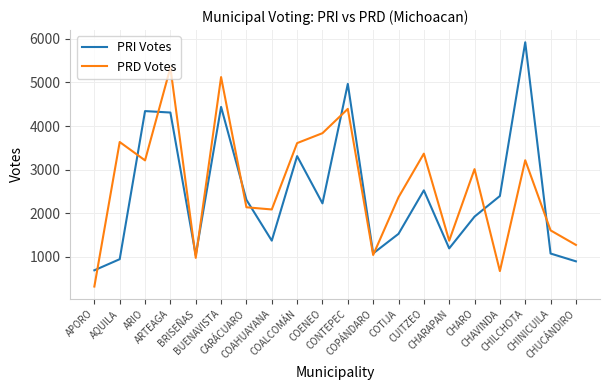

The value of PRI Votes at CHARO is 3147. True or false?

False